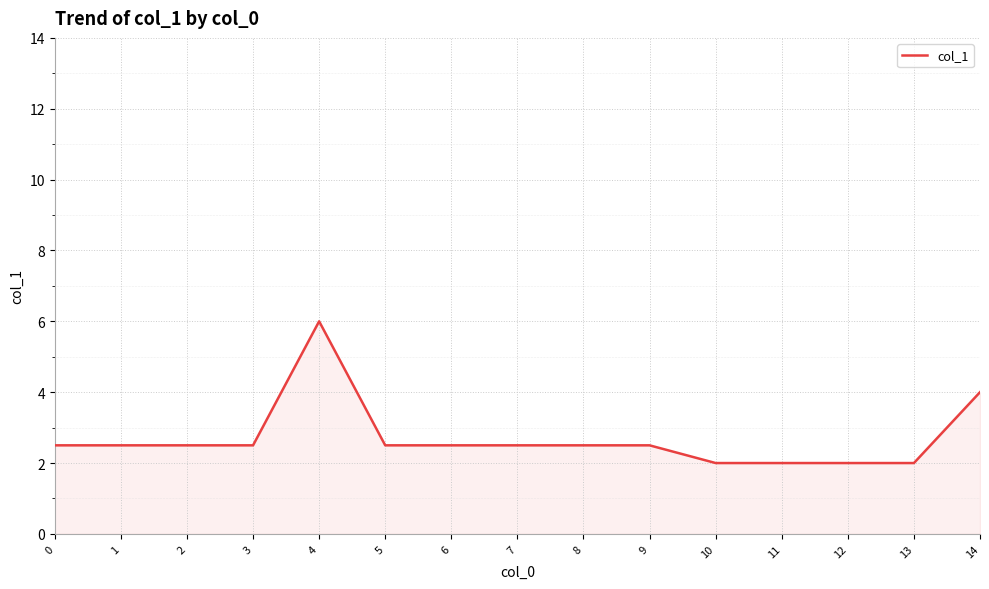

Is it true that the value at 5 is 3.9?

False